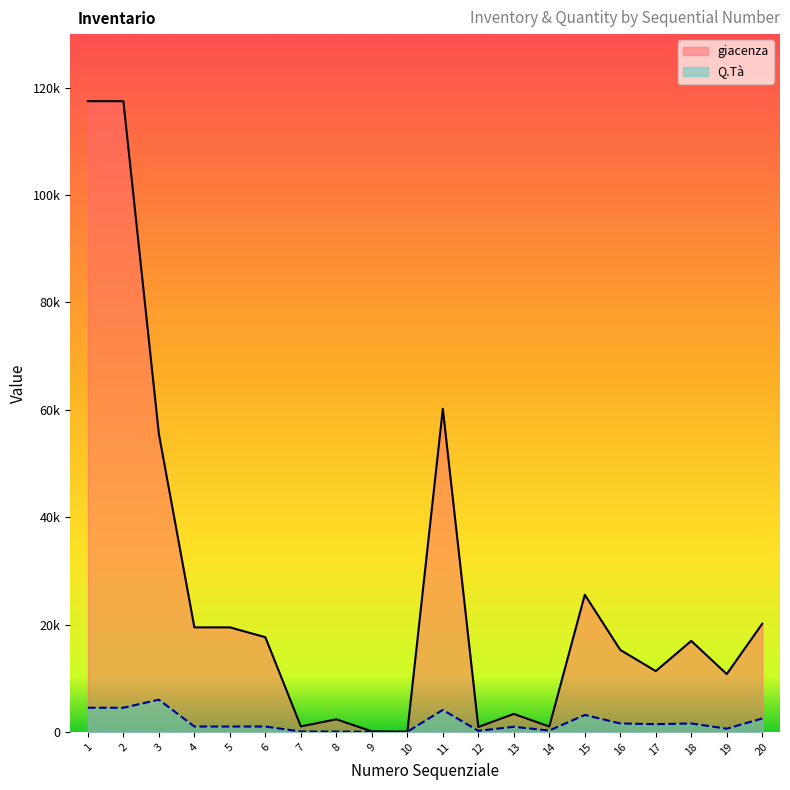

What is the difference between the highest and lowest values at 15?

22395